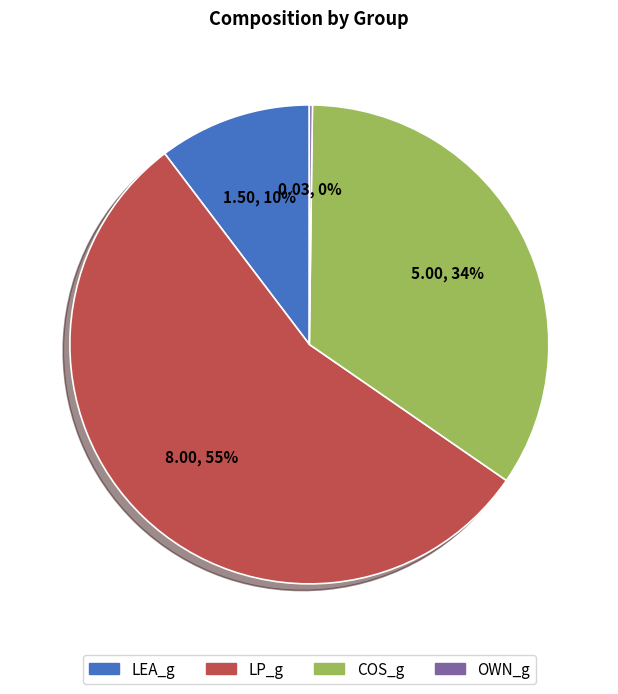

Approximately how many times larger is the value at COS_g compared to LP_g?

0.6